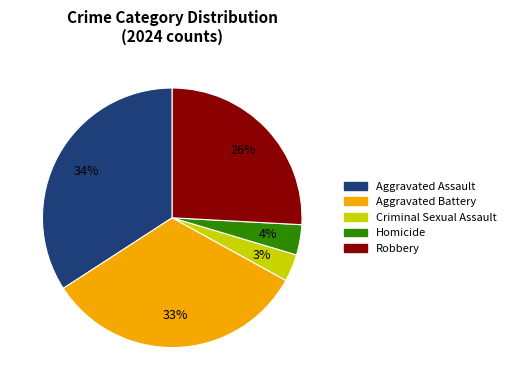

Combined, do Aggravated Battery and Homicide account for over 50%?

No